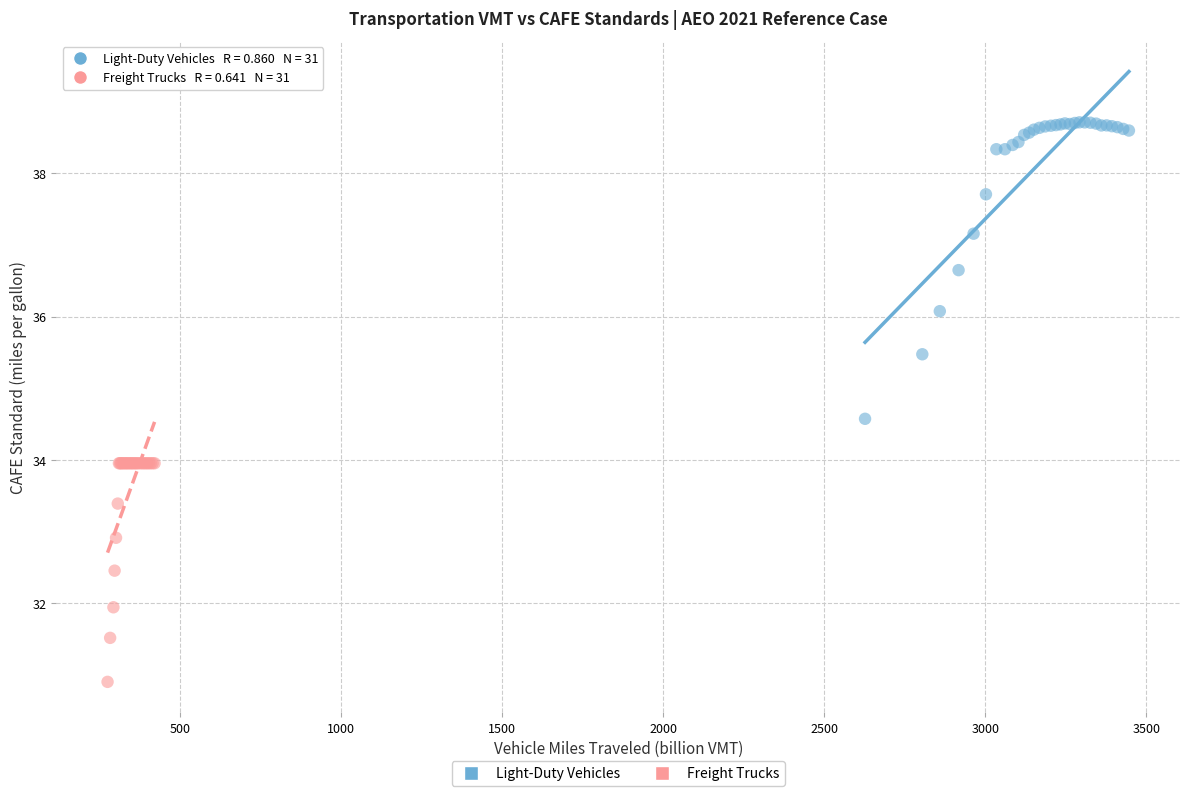

Which series has the largest Y range (max minus min)?

Light-Duty Vehicles